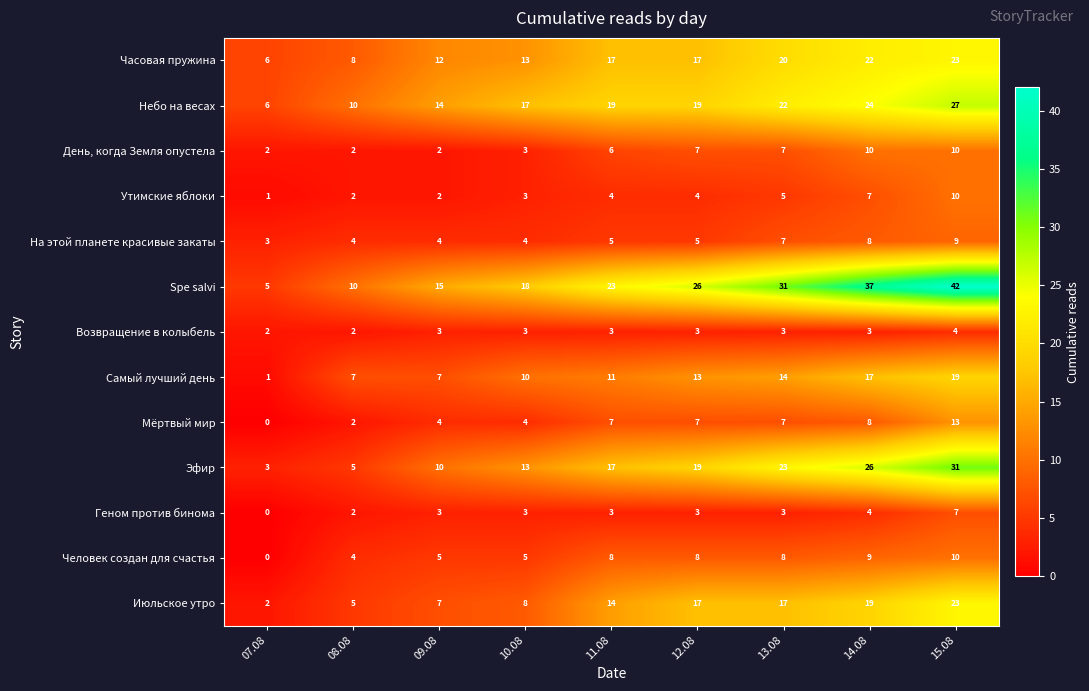

What is the difference between the maximum and minimum values in the Июльское утро series?

21